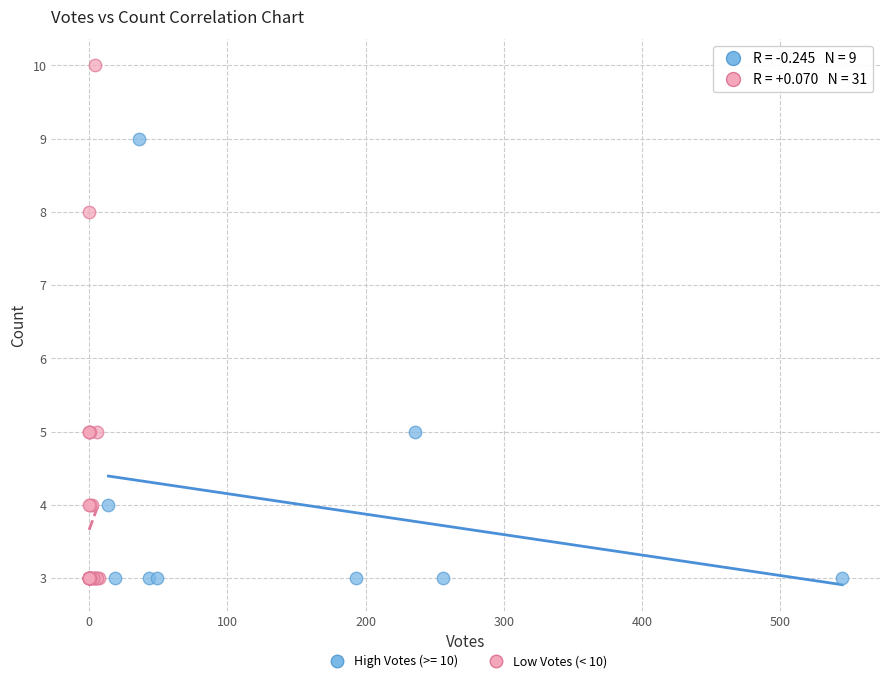

Which series contains the highest Y value?

Low Votes (< 10)